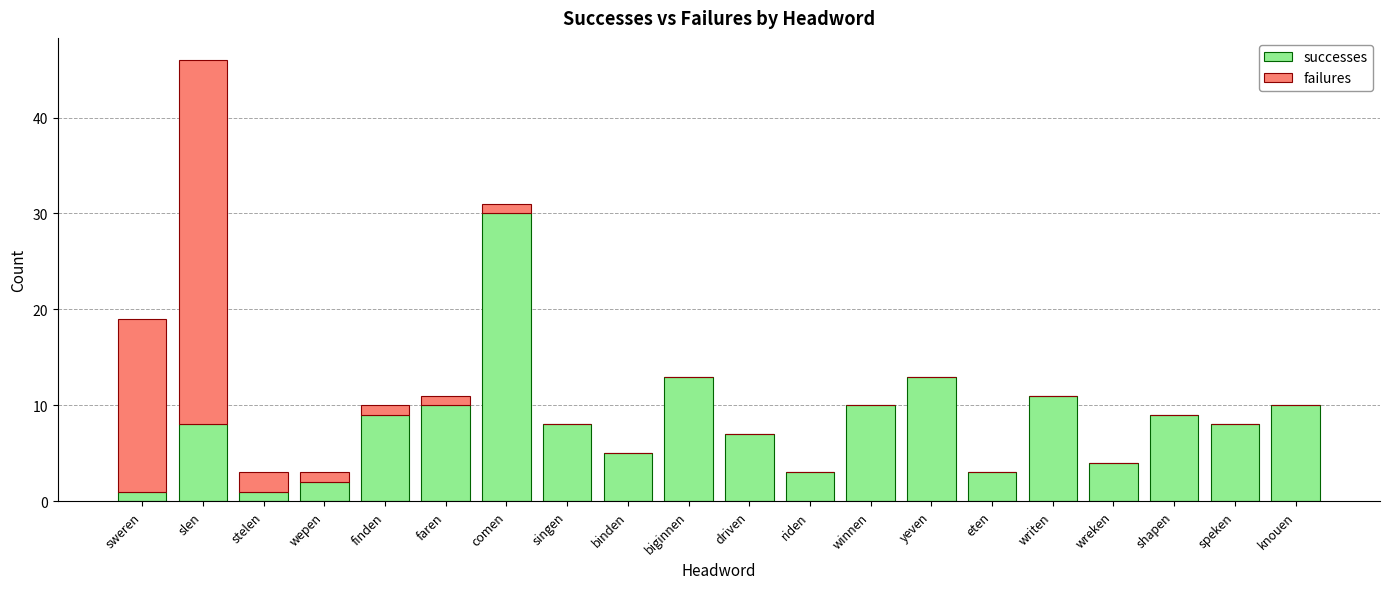

True or false: successes has a value of 13 at biginnen.

True